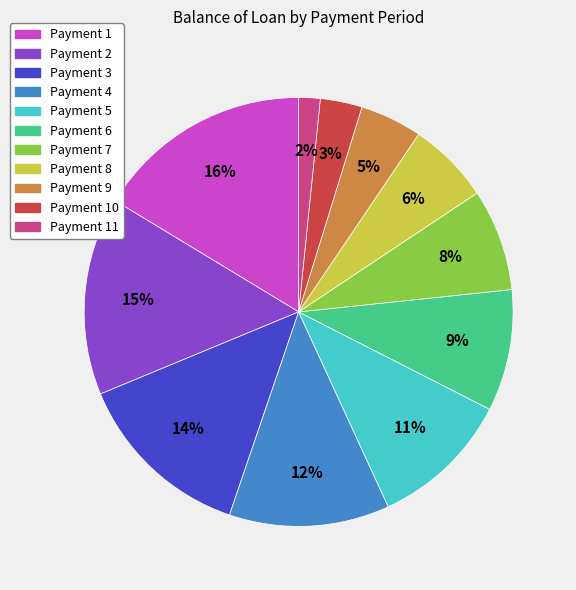

Is there any slice that represents more than half of the pie?

No